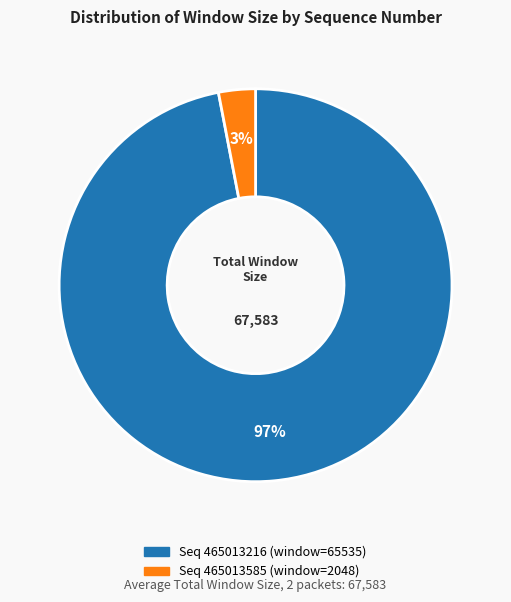

Does any single category account for the majority?

Yes